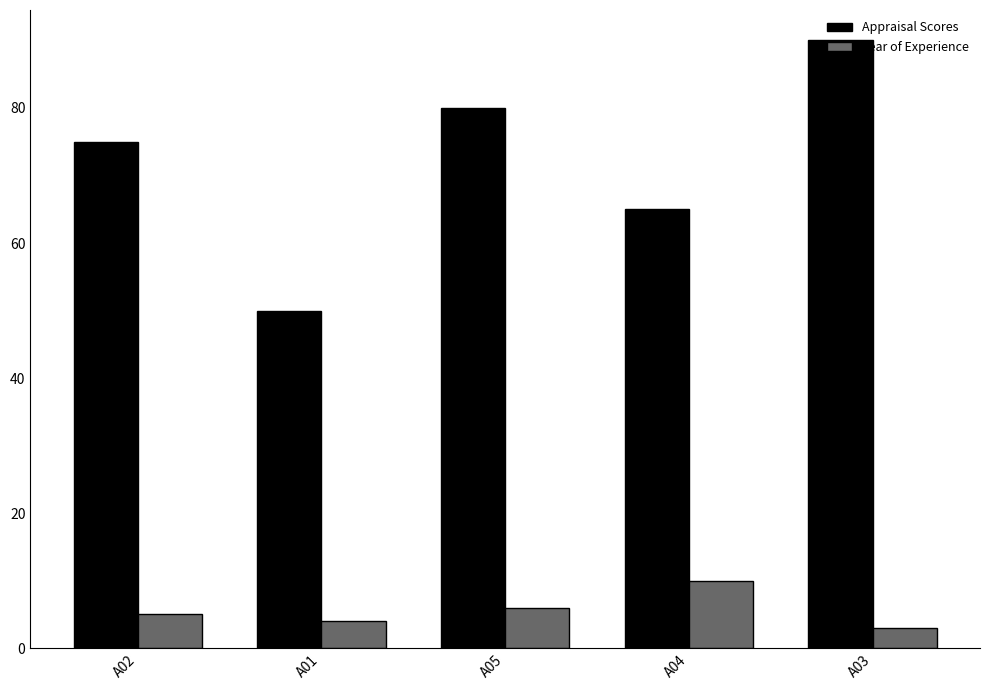

Is it true that Appraisal Scores equals 100 at A02?

False